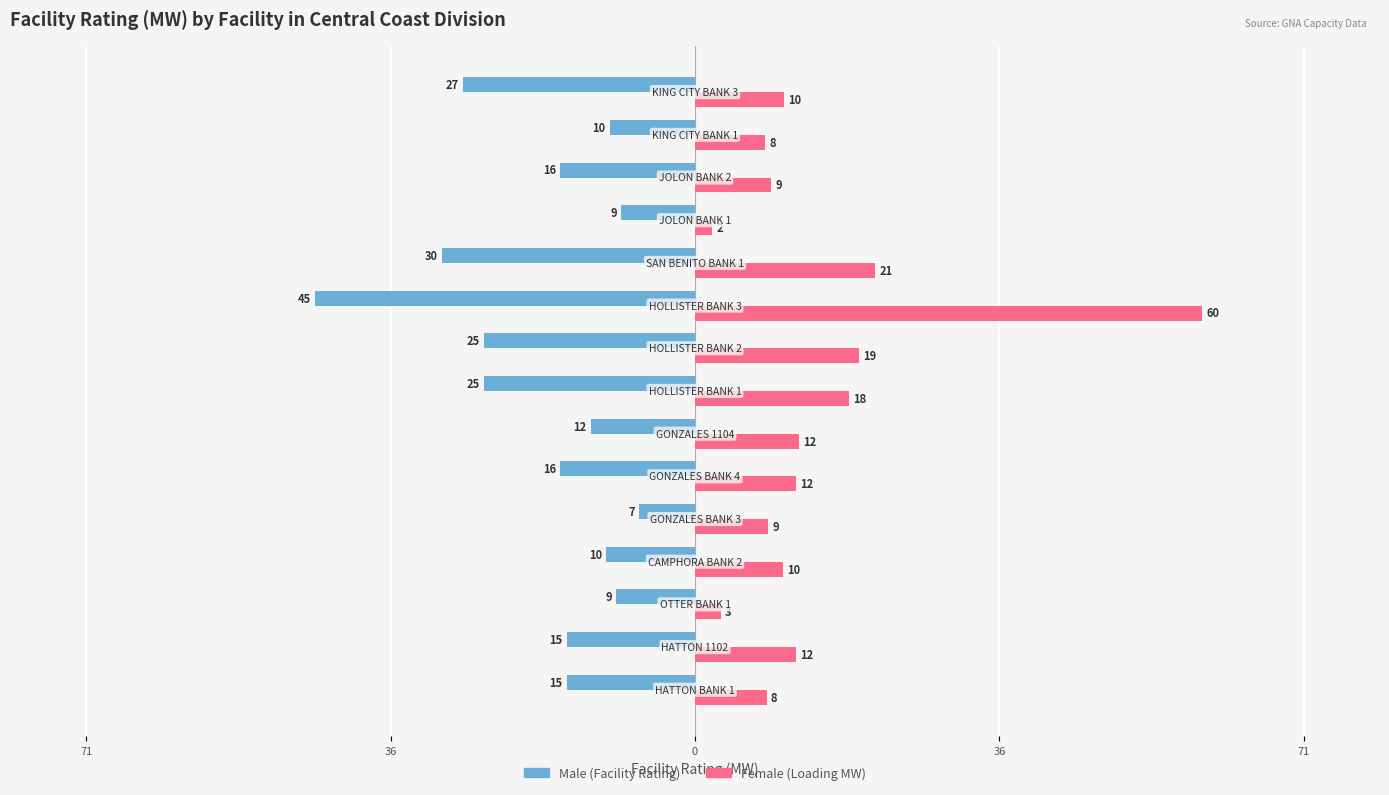

Does the chart contain stacked bars?

No